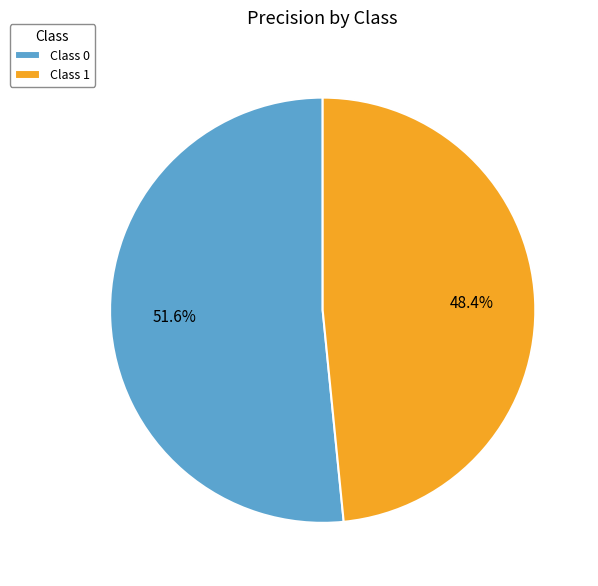

What is the total percentage of Class 1 and Class 0?

100.0%